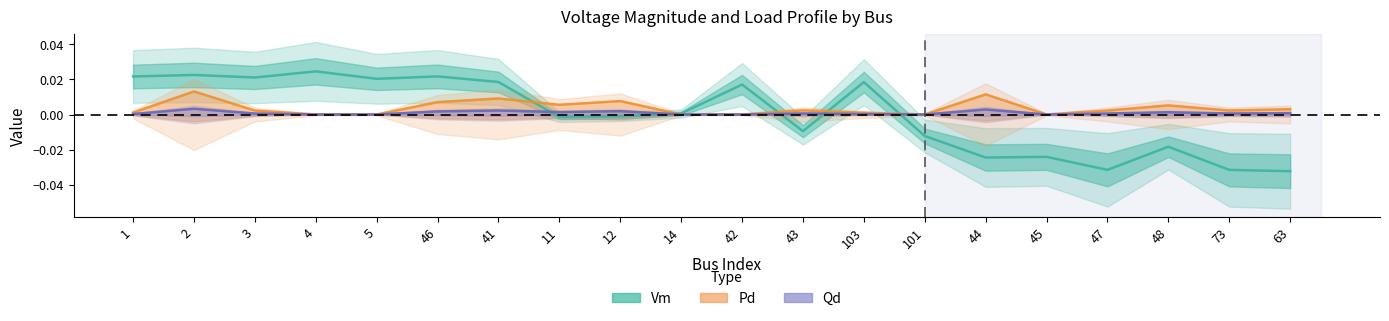

Between 4 and 42, which is larger?

4